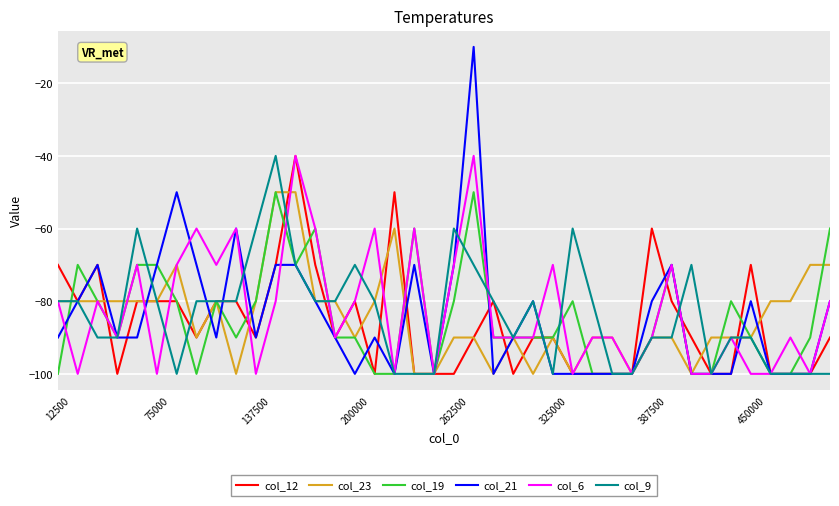

What is the difference between the maximum and minimum values in the col_9 series?

60.0